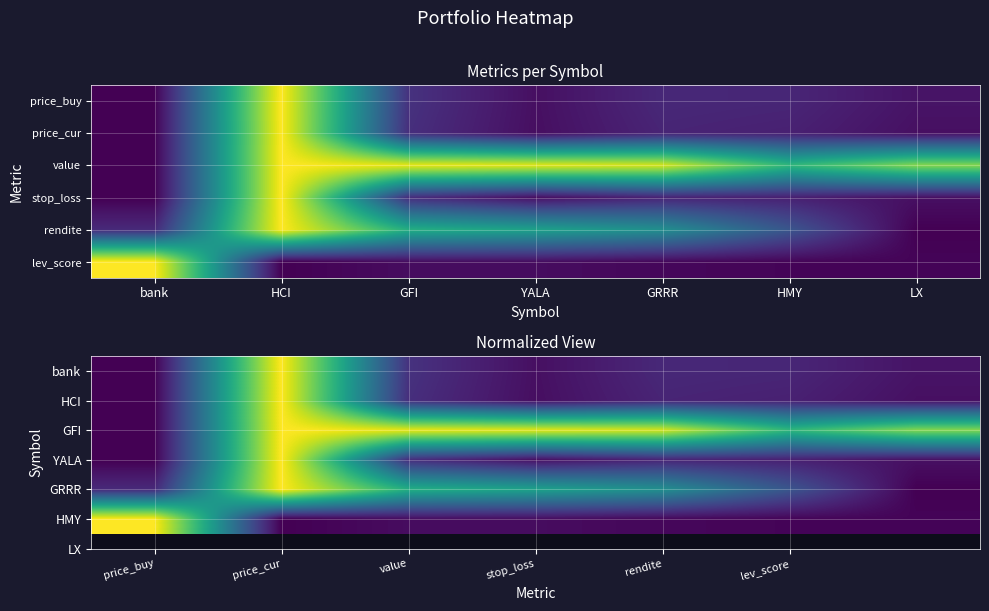

At which category is the sum across all series the highest?

price_cur